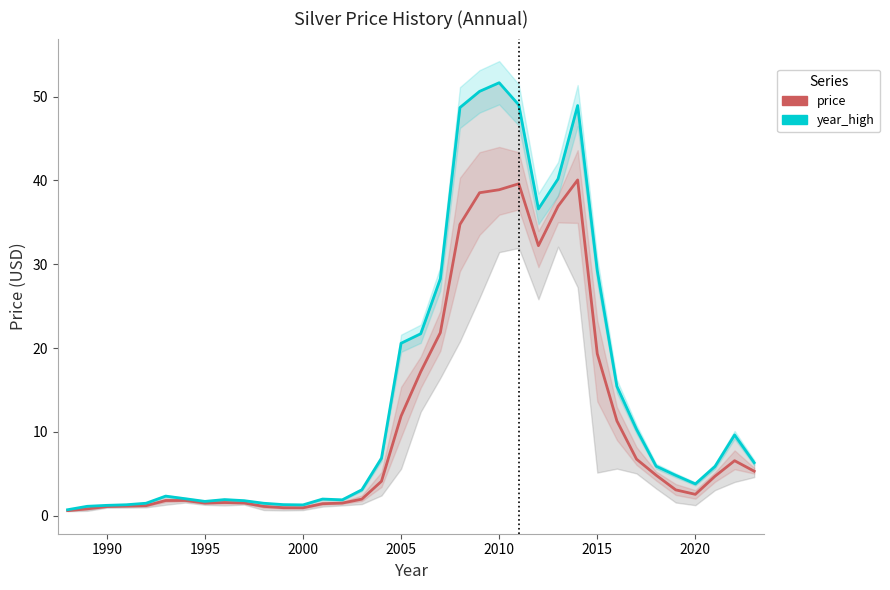

In year_high, how many points are lower than both neighbors (excluding endpoints)?

5